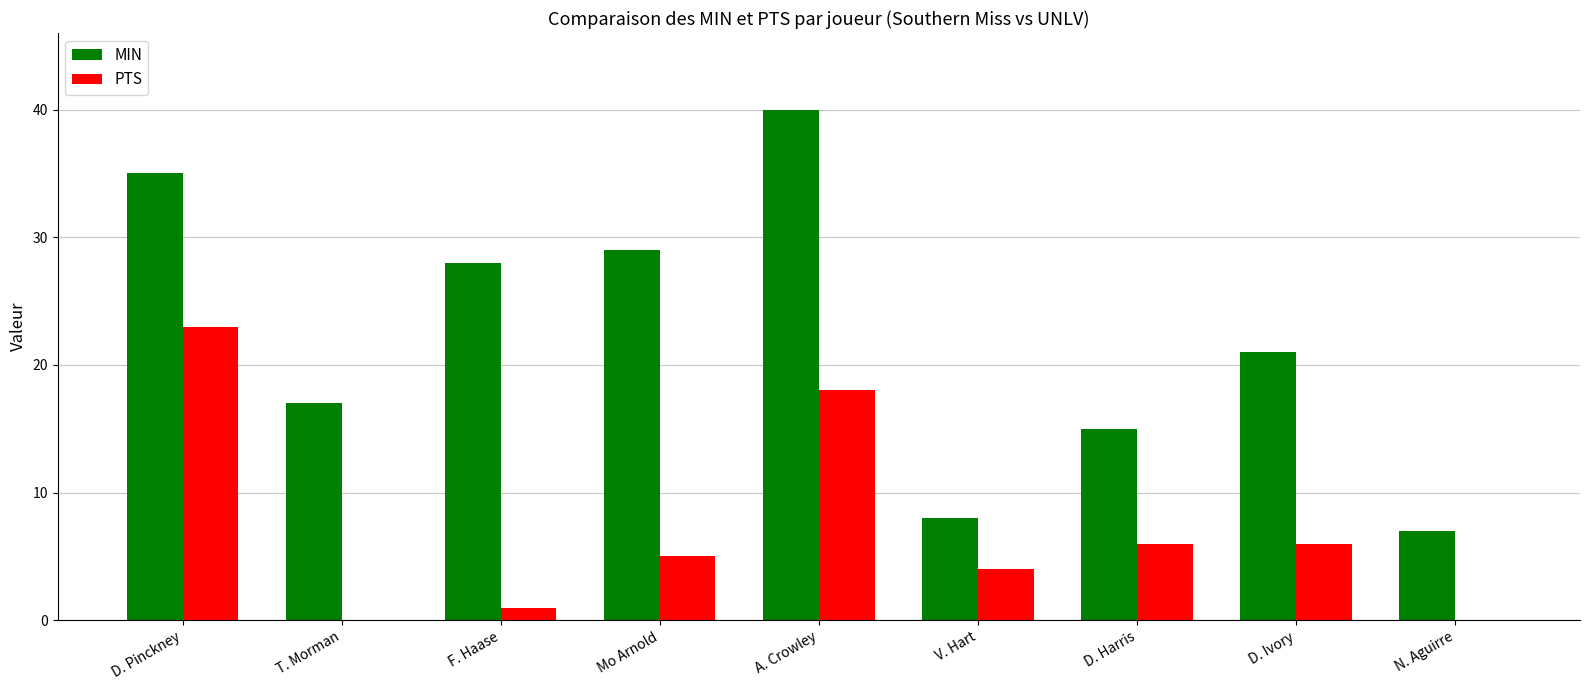

Does the chart contain stacked bars?

No